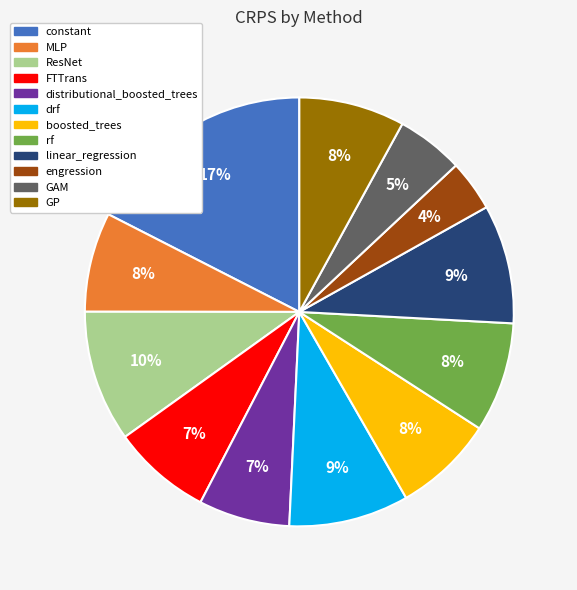

Which category has the biggest portion of the pie?

constant